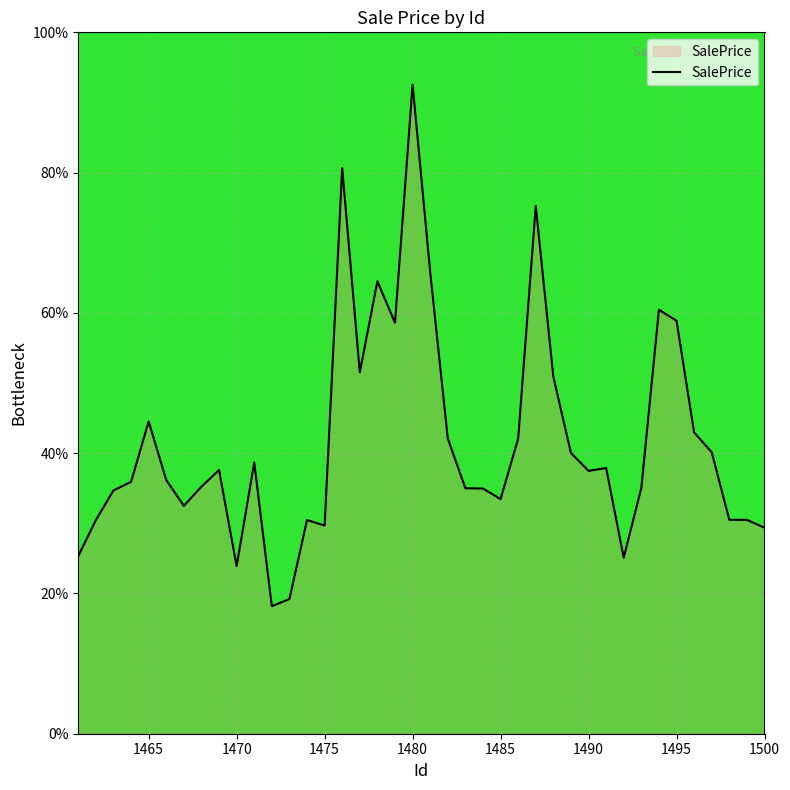

What is the difference between the maximum and minimum values?

74.4